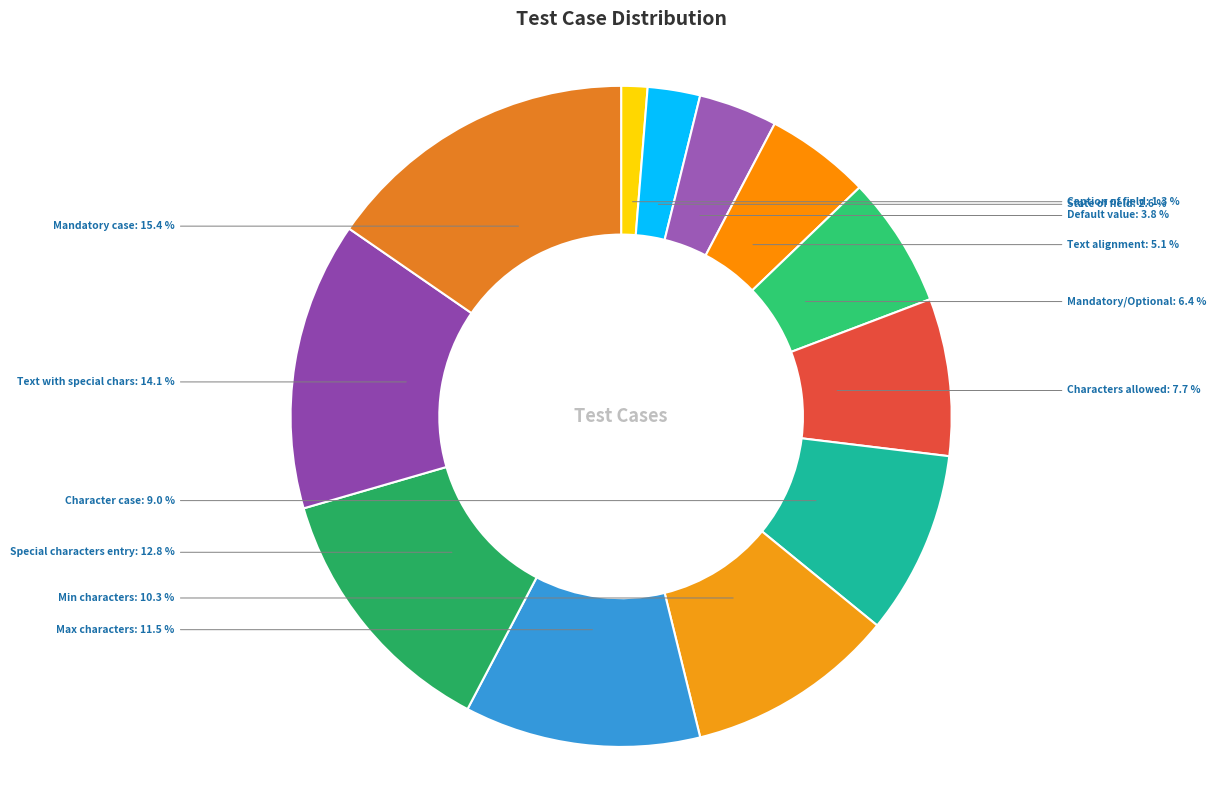

Which has a higher value, Min characters or Characters allowed?

Min characters